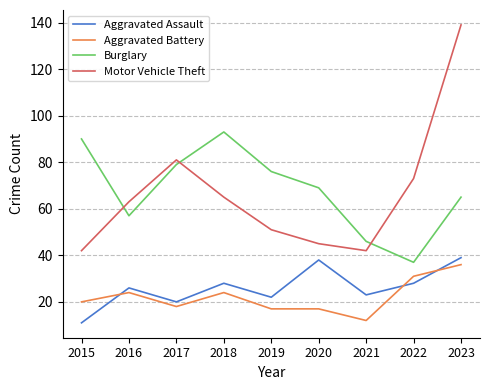

How many interior local valleys does the Burglary series have?

2